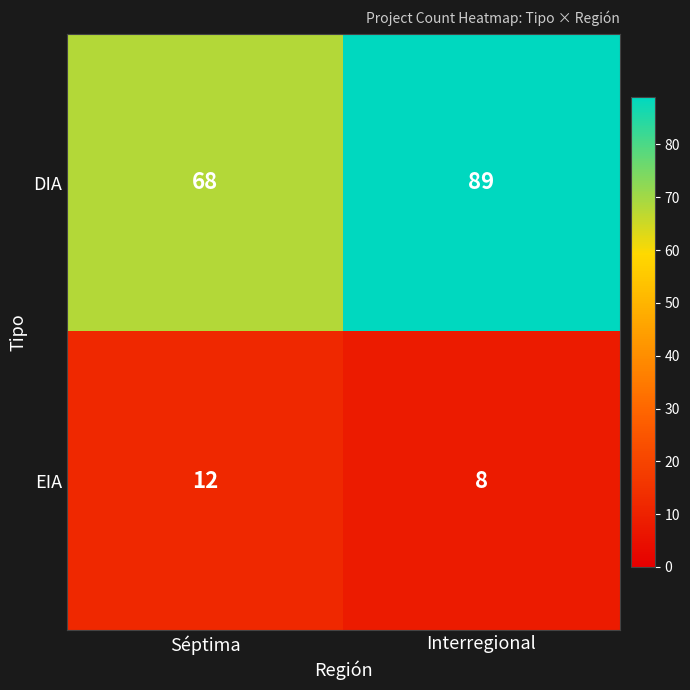

Reading left to right, transcribe all the data shown in this chart.

DIA: 68	89
EIA: 12	8